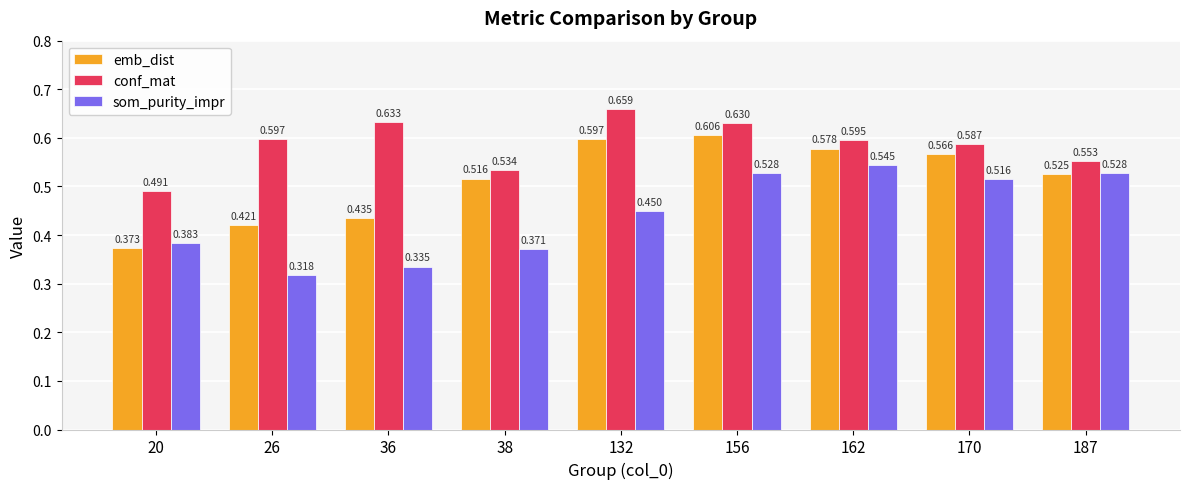

Is it true that som_purity_impr equals 0.9 at 162?

False